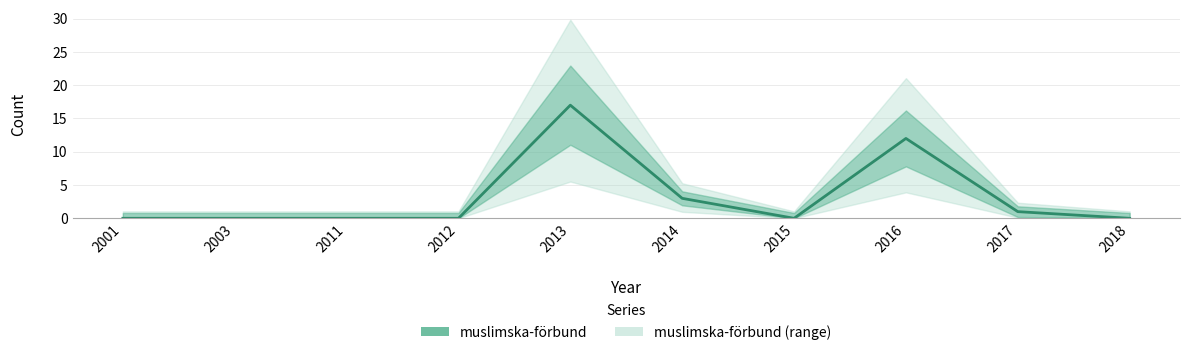

Is this an area chart (filled region under the line)?

No